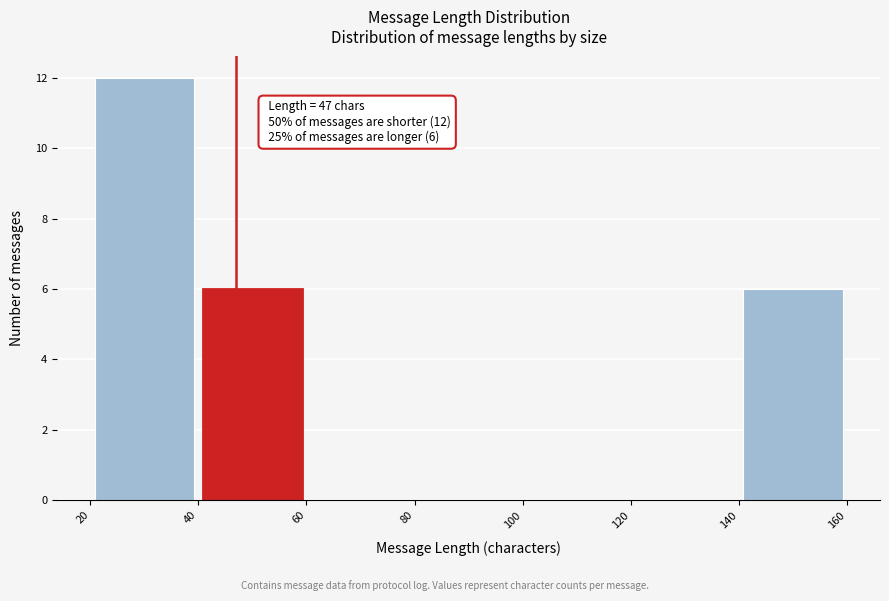

Which range on the x-axis has the tallest bar?

20 to 40